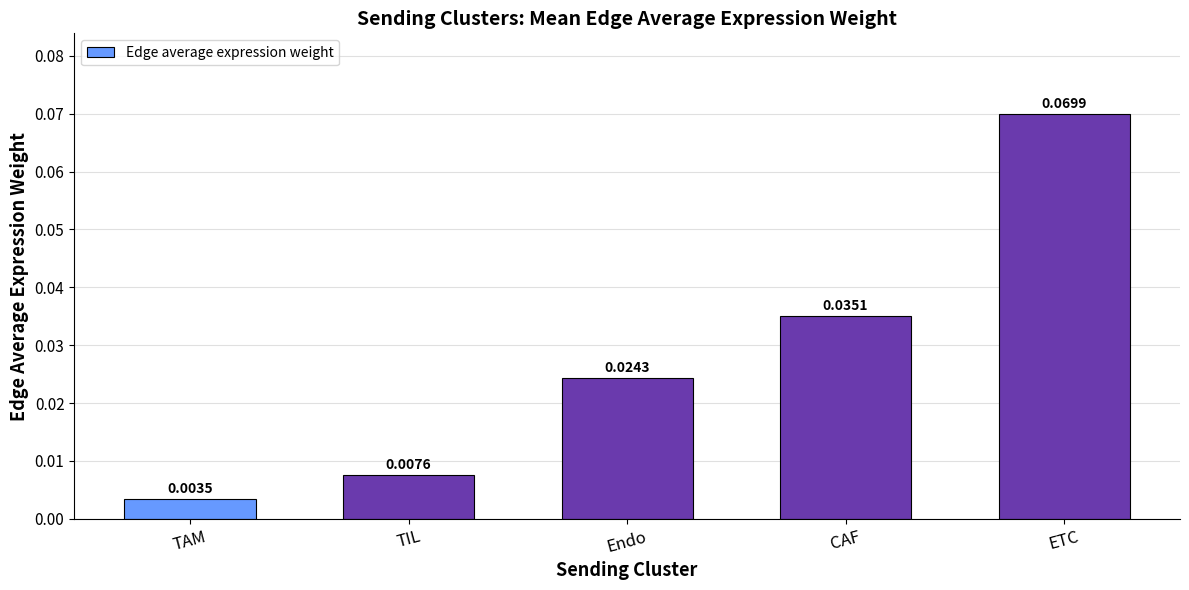

Where is the data nearest to the value 0?

TAM